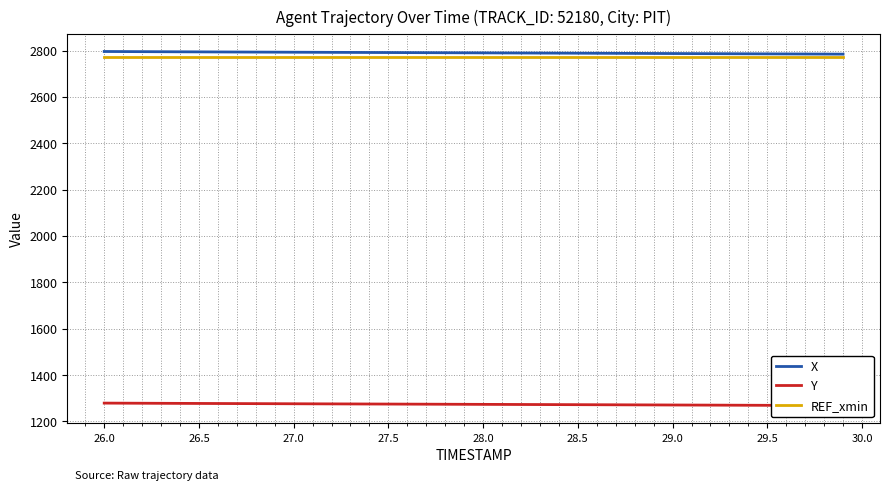

What is the smallest value displayed?

1268.2